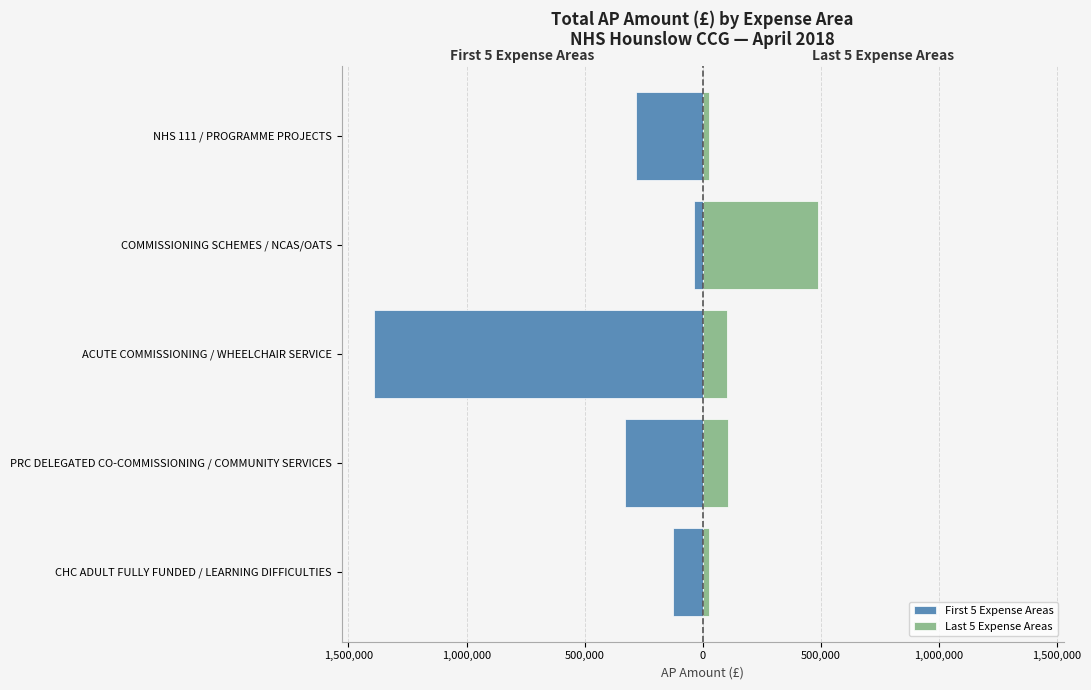

What is the total value across all series at CHC ADULT FULLY FUNDED / LEARNING DIFFICULTIES?

-101549.6